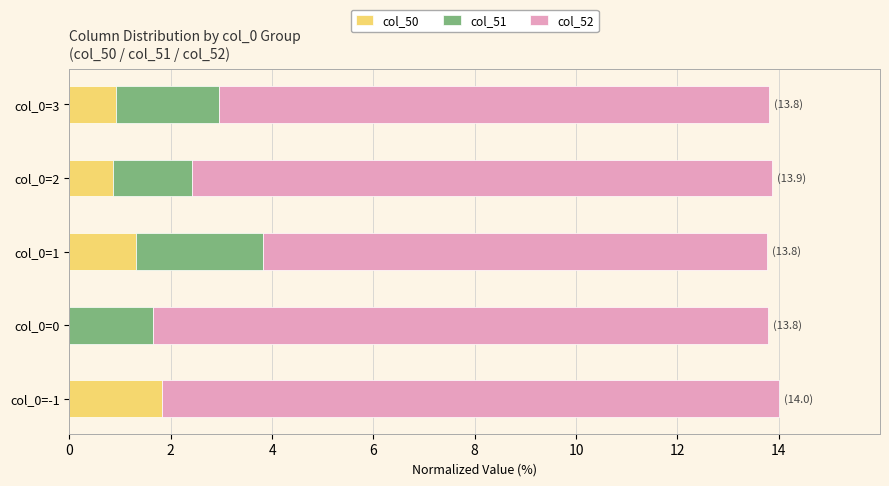

What is the value of the col_50 bar at the 5th from the left?

0.9